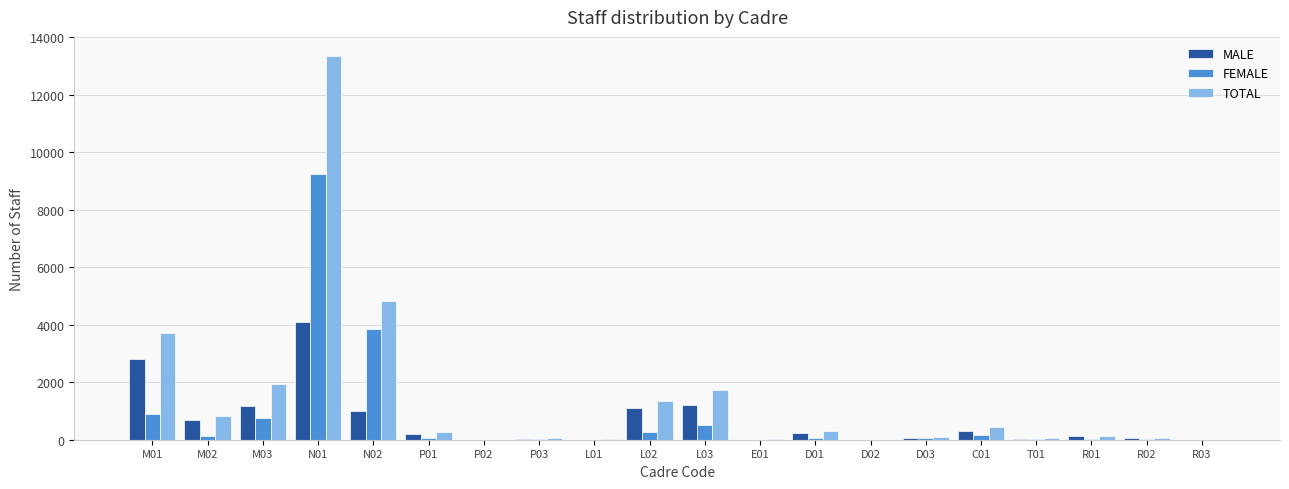

Which series has the largest range (max minus min)?

TOTAL